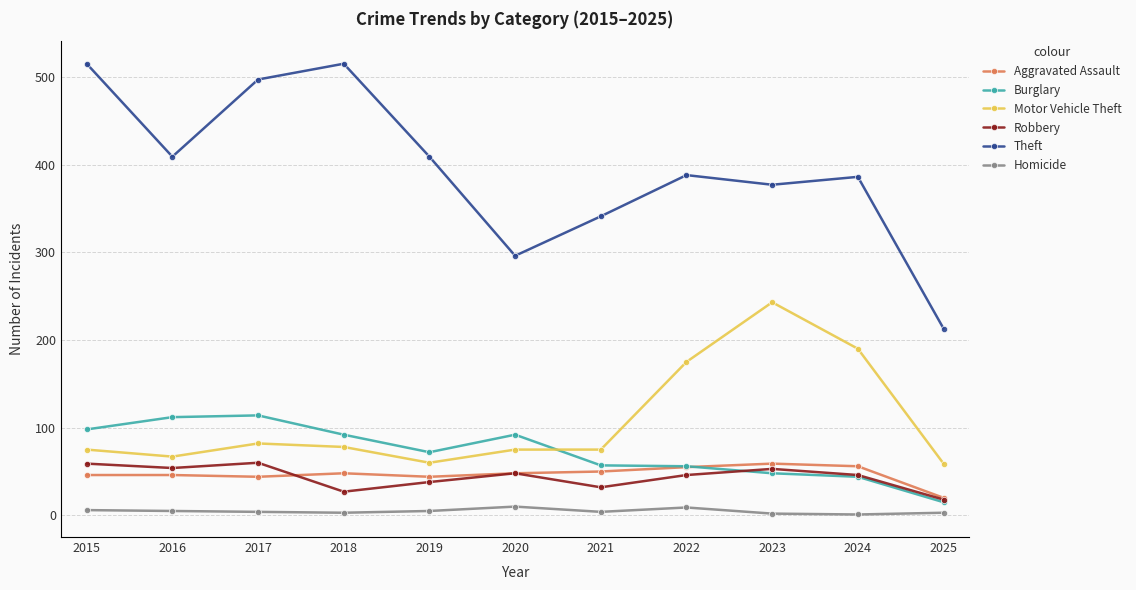

Where is the first local minimum for Burglary?

2019